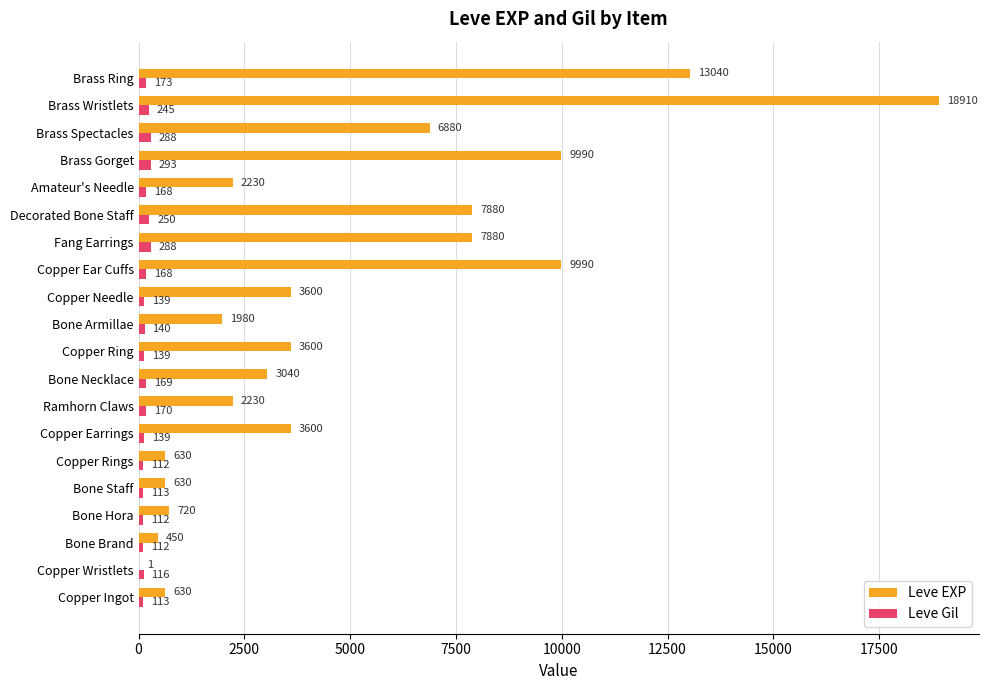

Between Ramhorn Claws and Bone Necklace, which series saw the biggest shift?

Leve EXP